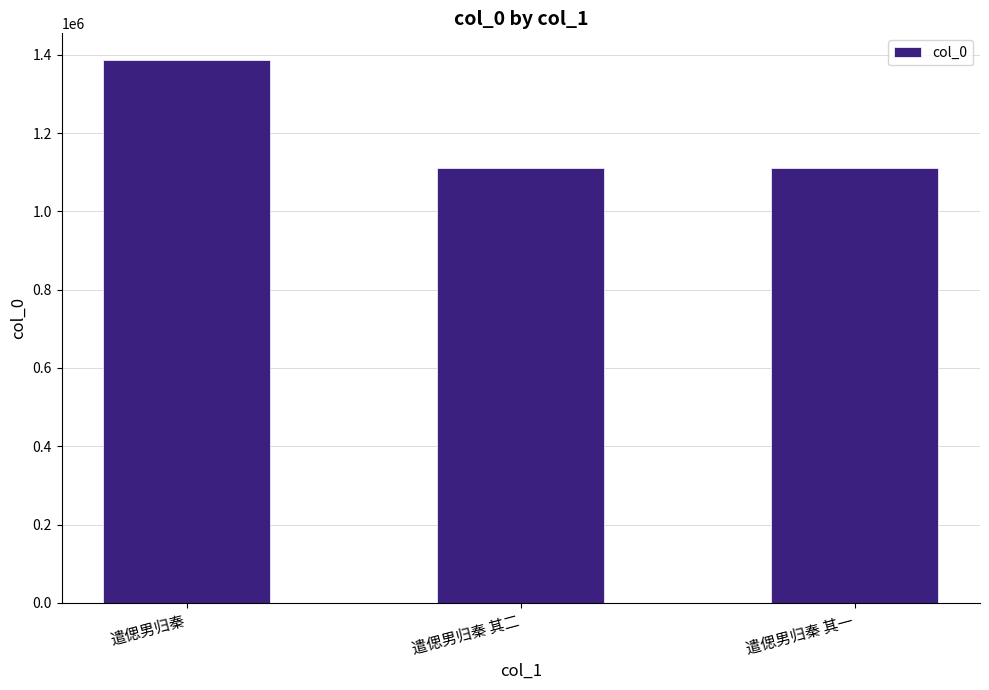

What is the ratio of the value at 遣偲男归秦 to the value at 遣偲男归秦 其二?

1.2